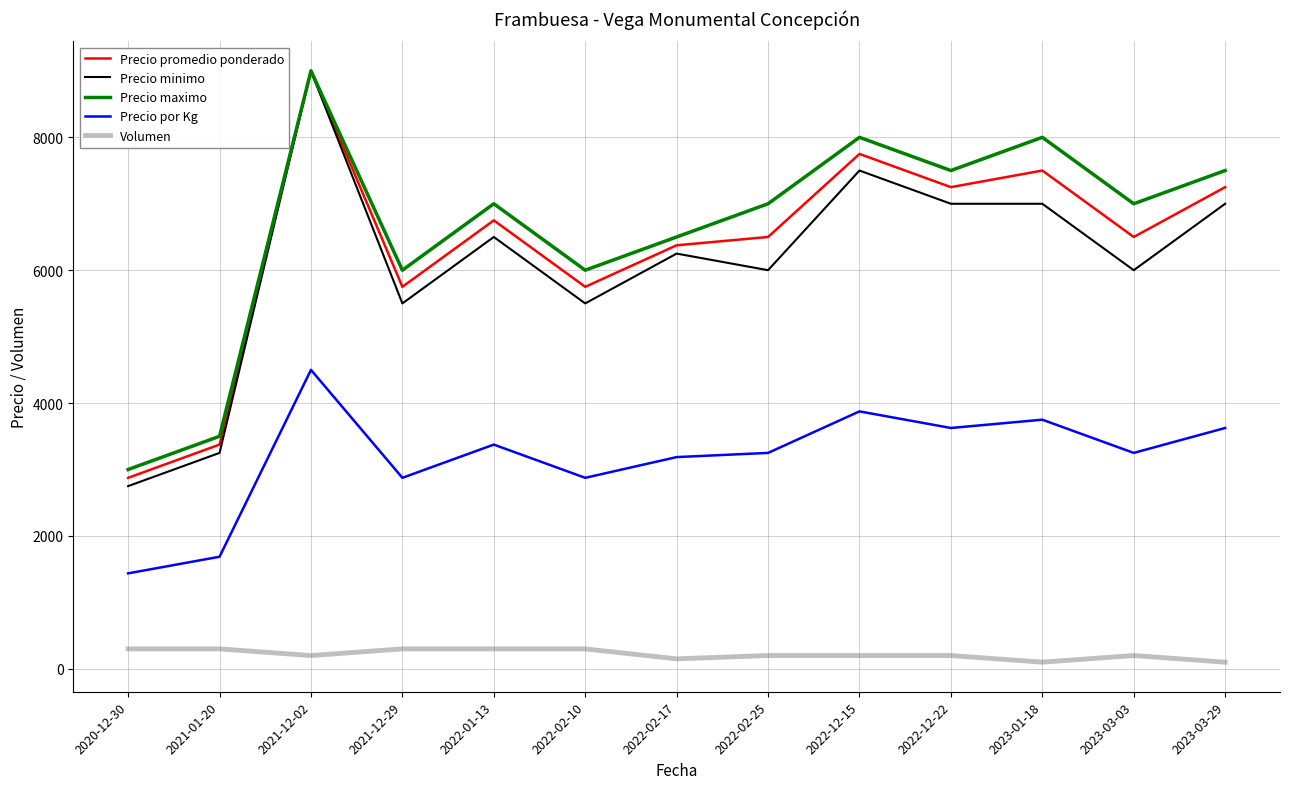

What is the sum of all Precio promedio ponderado values?

82625